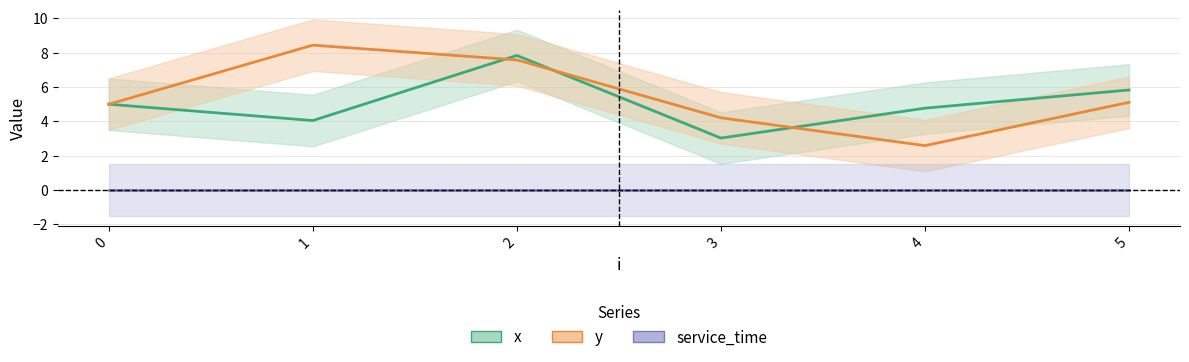

True or false: service_time and x intersect in this chart.

False